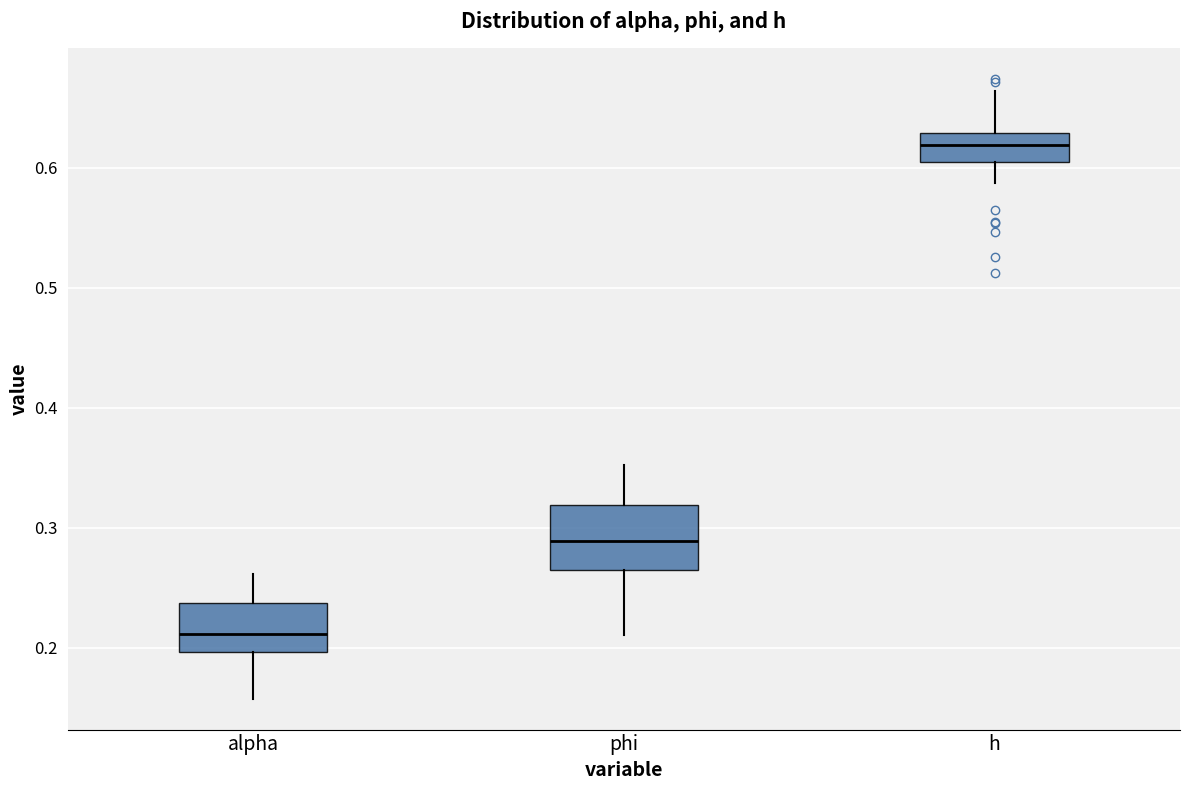

Which box is the tallest, from its lower edge to its upper edge?

phi